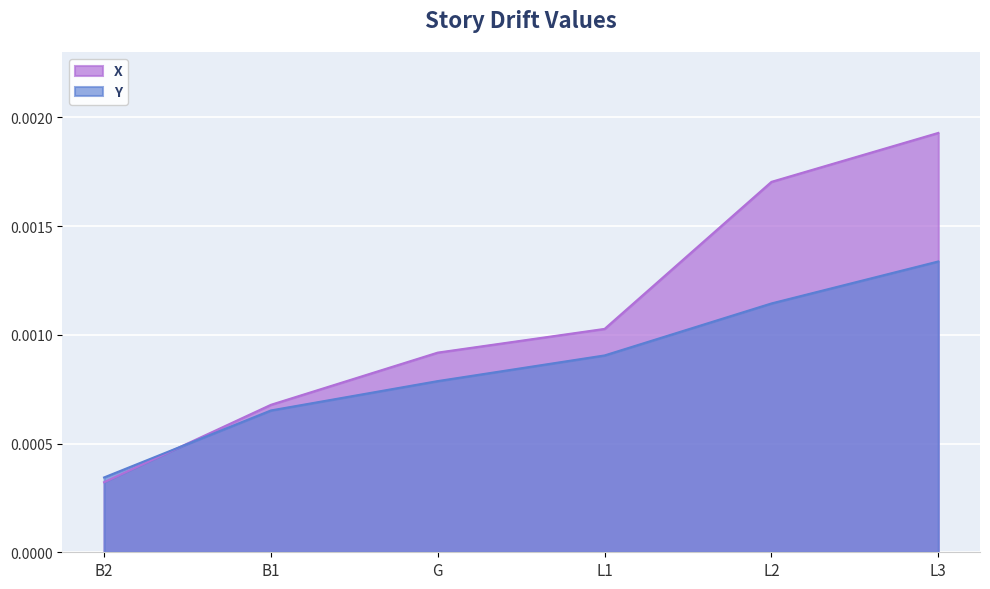

Rank the series by their maximum value, from lowest to highest.

Y, X